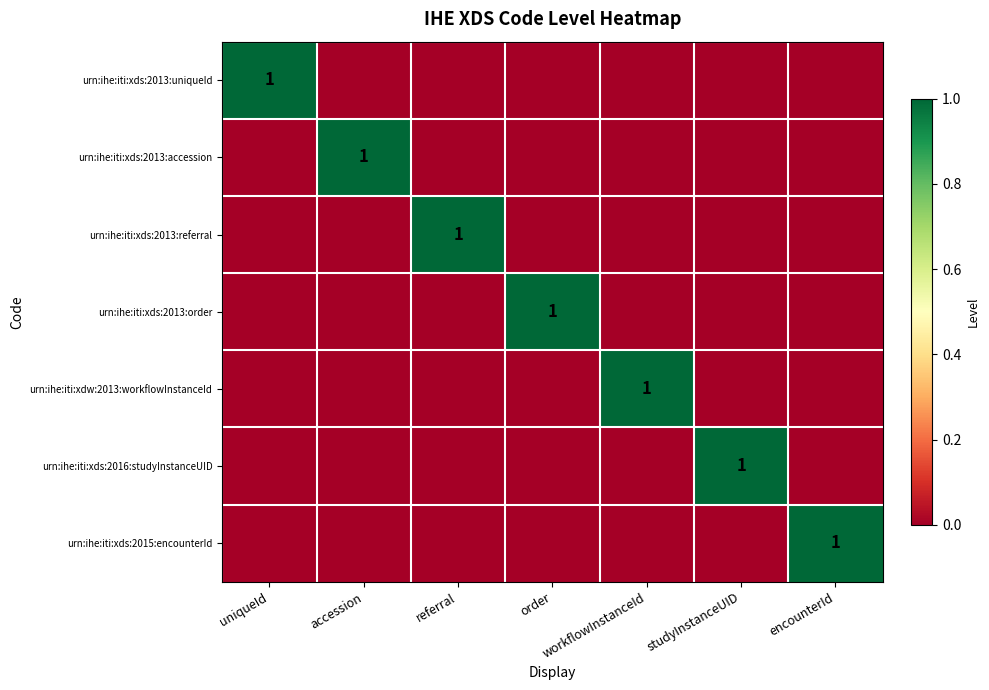

The urn:ihe:iti:xds:2015:encounterId series shows 1 at encounterId. True or false?

True